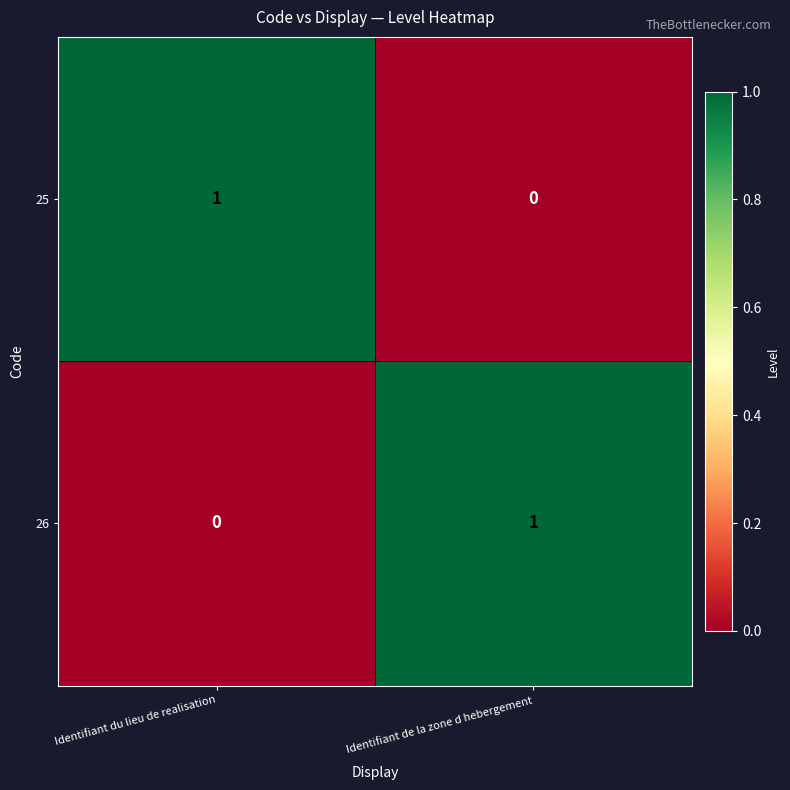

The 25 series shows 1 at Identifiant du lieu de realisation. True or false?

True